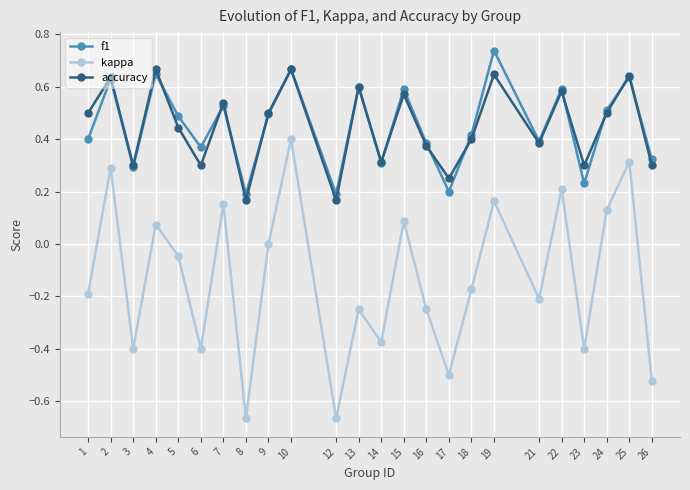

At which category does accuracy reach its first local valley?

3